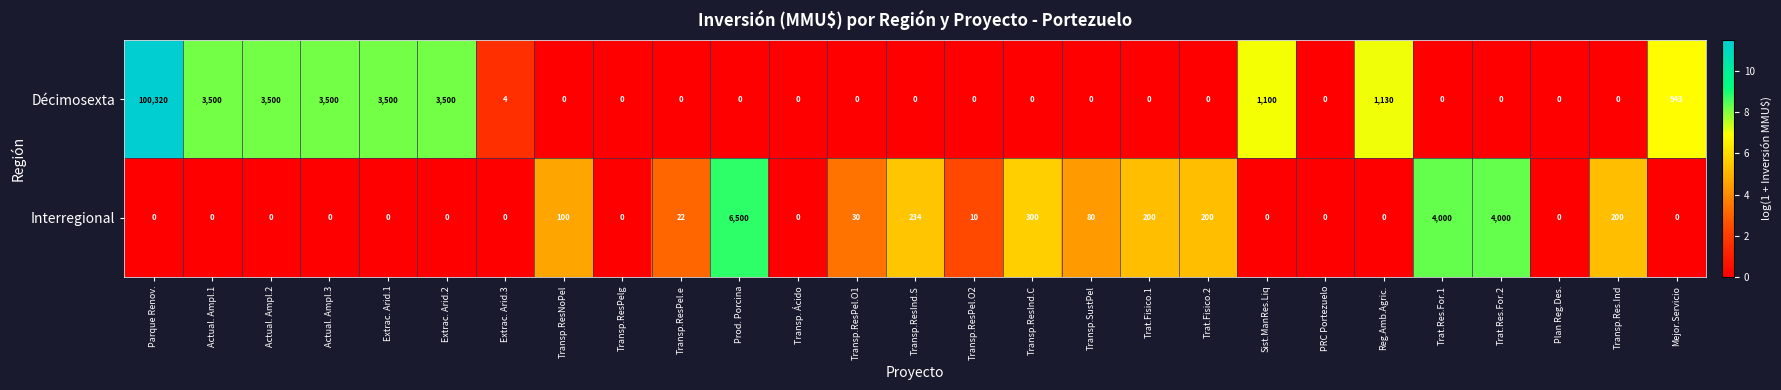

Rank the series at Prod. Porcina from highest to lowest value.

Interregional, Décimosexta